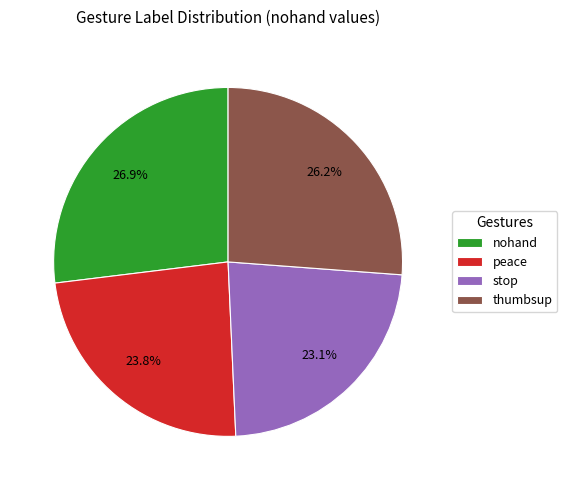

Does thumbsup represent more than half of the total?

No